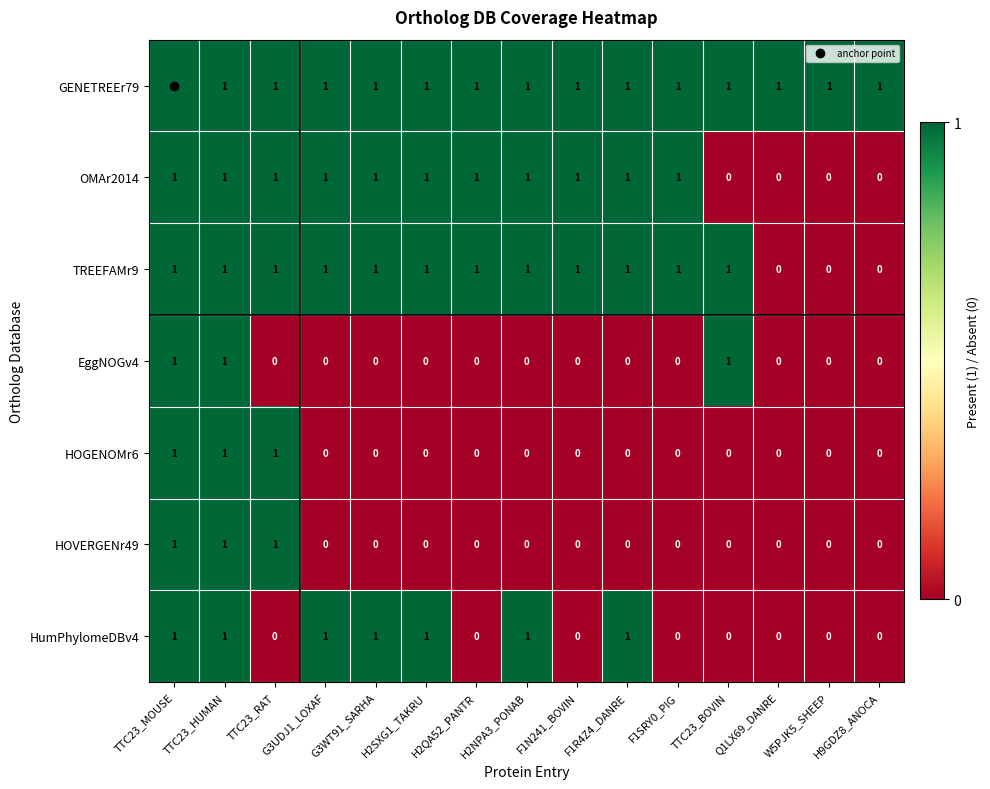

At how many categories does at least one series exceed 0?

15